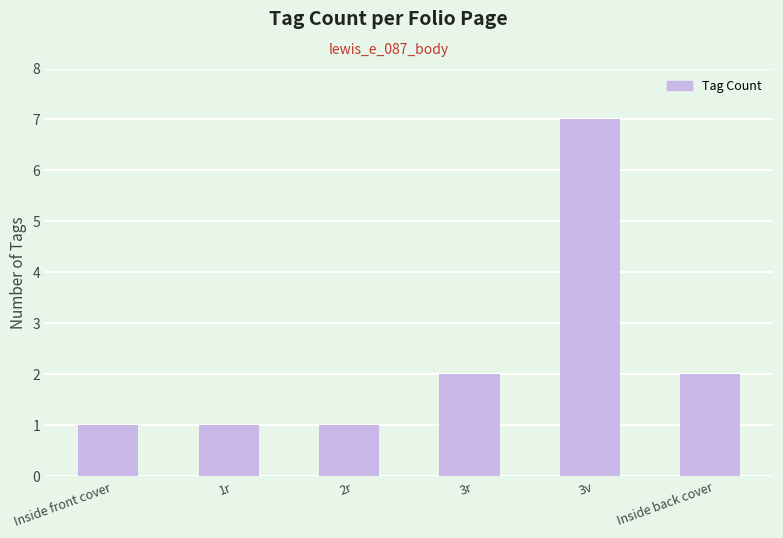

What is the greatest value displayed?

7